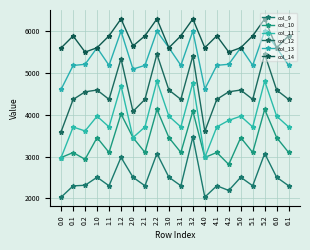

Where does the col_10 series first go above 3098?

1.0